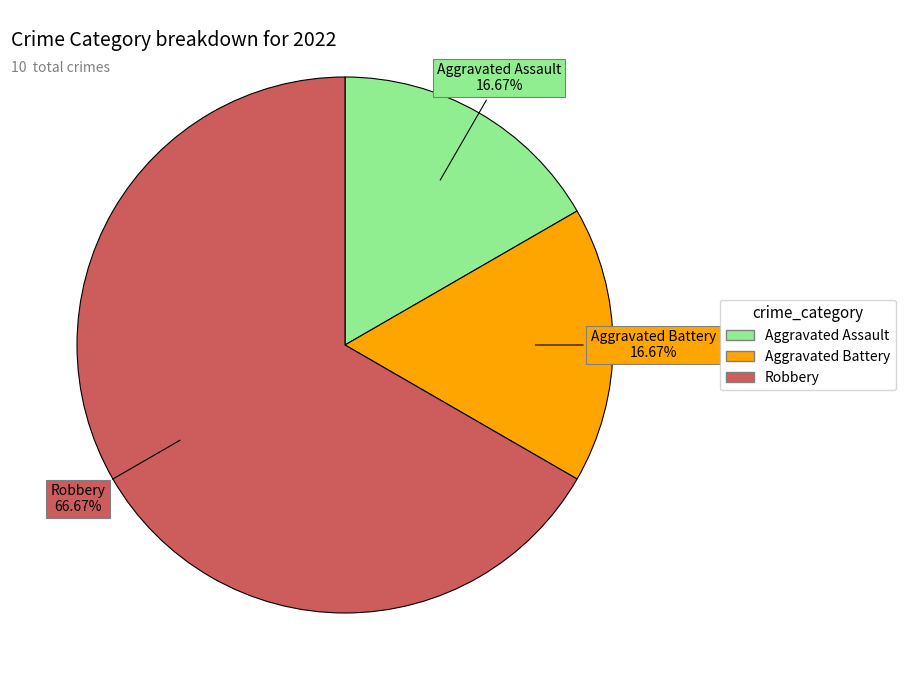

Is Robbery the majority of the pie?

Yes